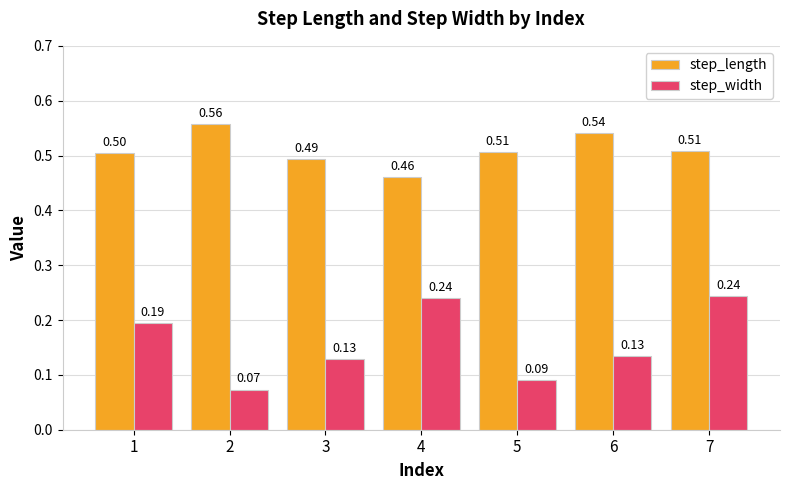

What is the approximate value of step_length at 5?

0.5